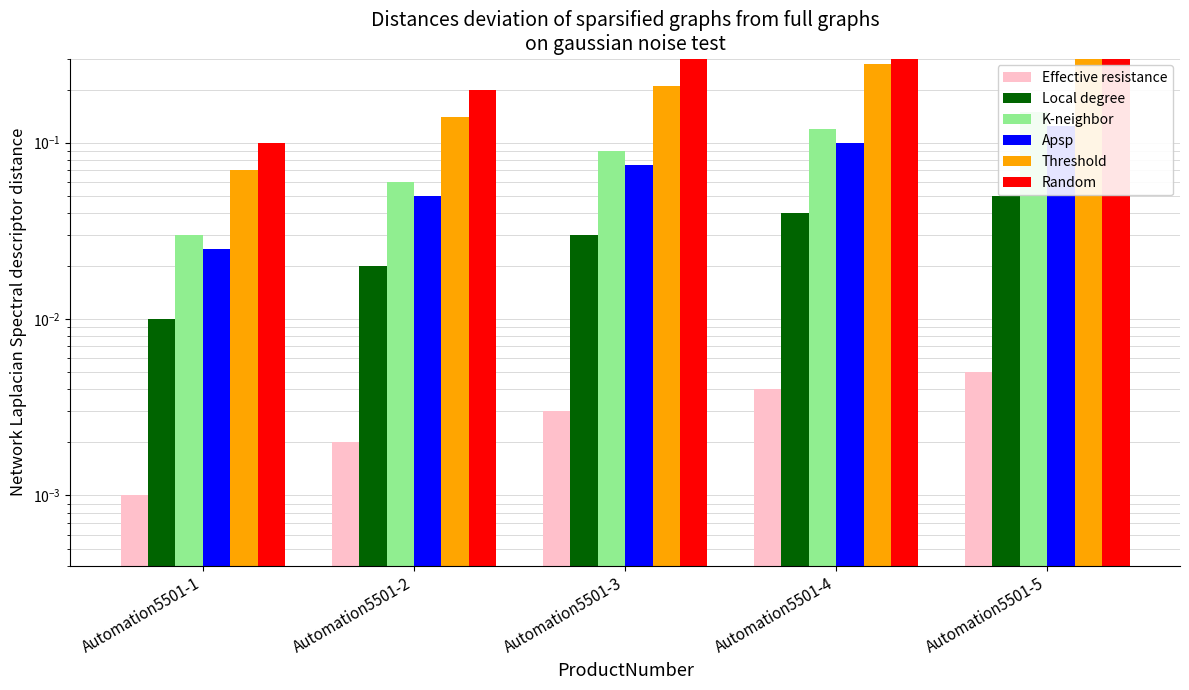

The value of K-neighbor at Automation5501-2 is 0.0. True or false?

False